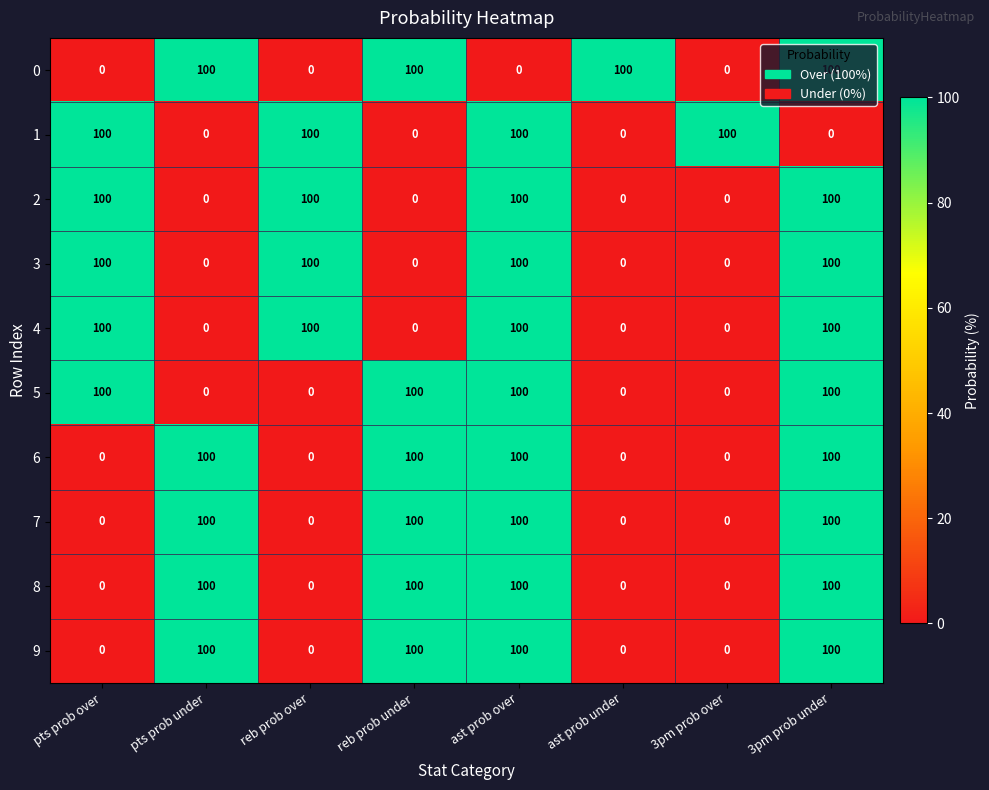

What is the total value across all series at pts prob over?

500